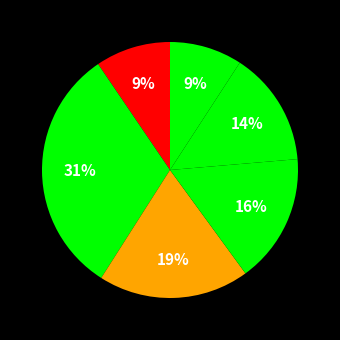

Is there a majority slice in this chart?

No